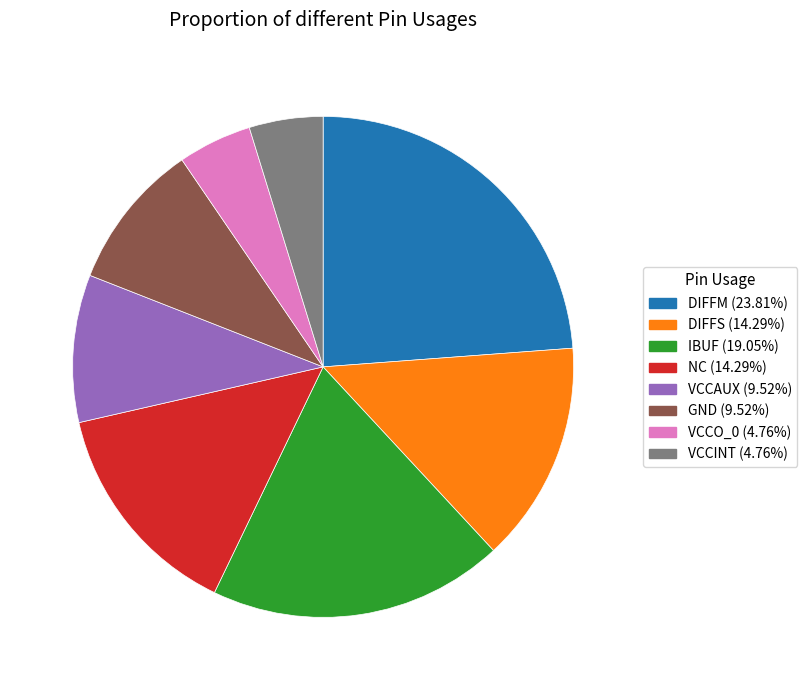

Combined, do DIFFS (14.29%) and NC (14.29%) account for over 50%?

No